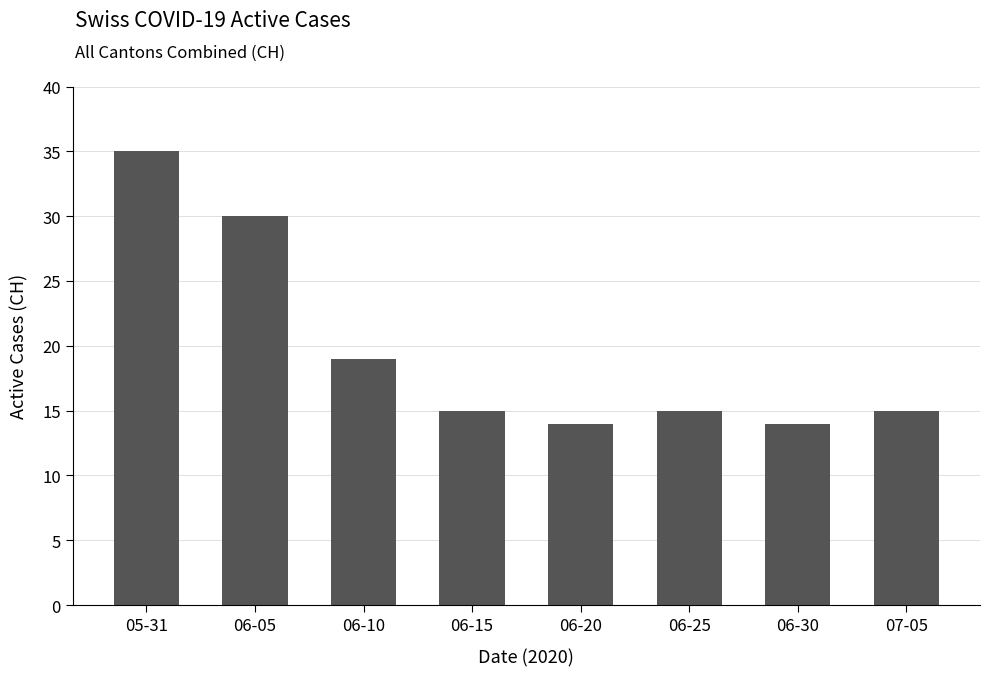

At which label is the value closest to 24?

06-10